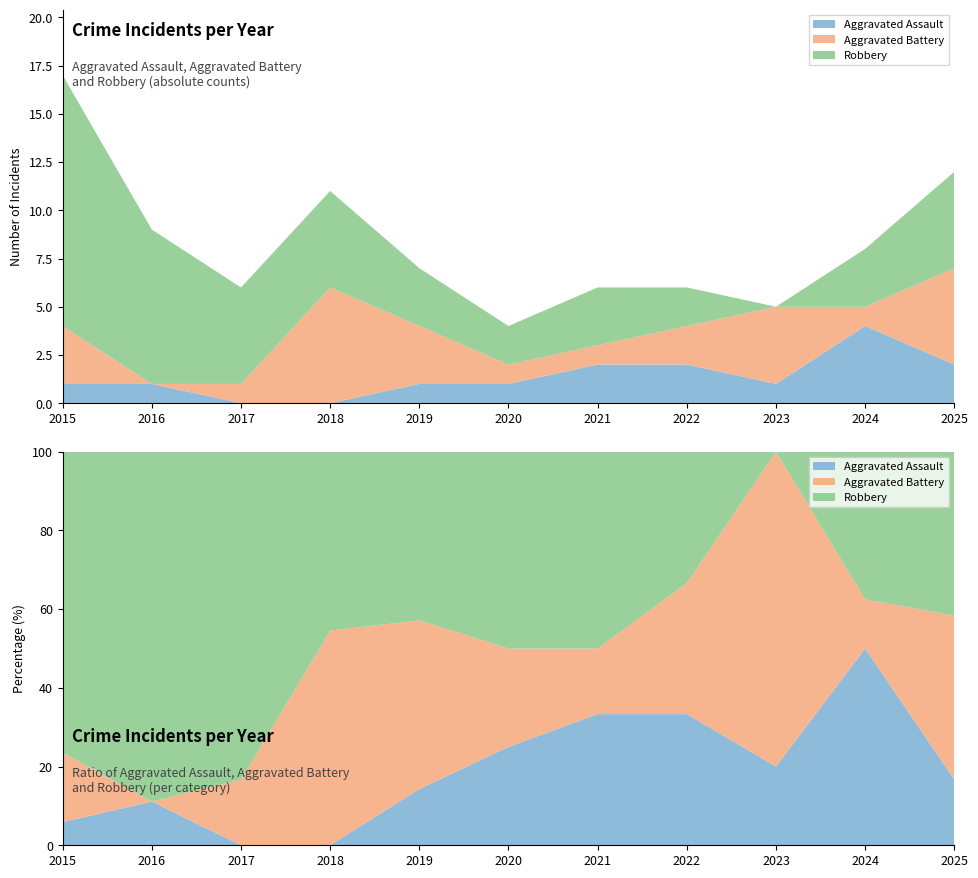

Reading left to right, what are all the values shown in this chart?

Aggravated Assault: 1	1	0	0	1	1	2	2	1	4	2
Aggravated Battery: 3	0	1	6	3	1	1	2	4	1	5
Robbery: 13	8	5	5	3	2	3	2	0	3	5